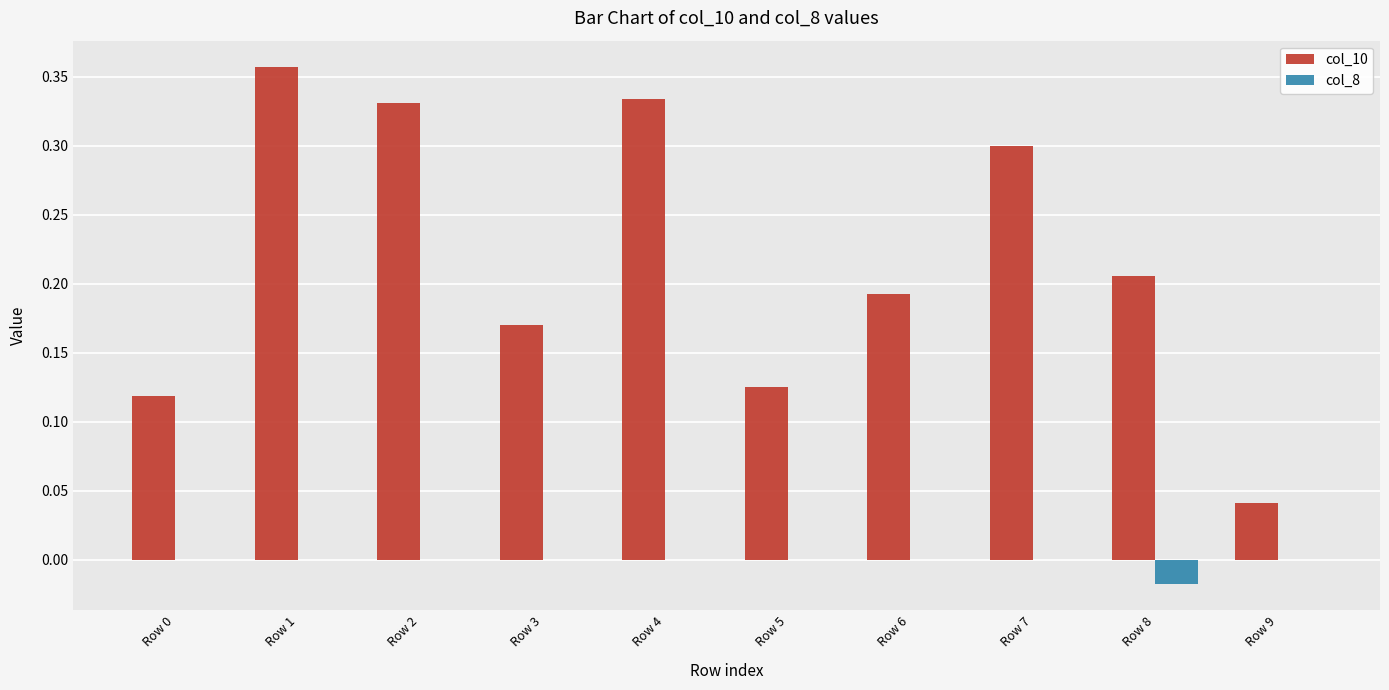

What is the sum of all col_10 values?

2.2